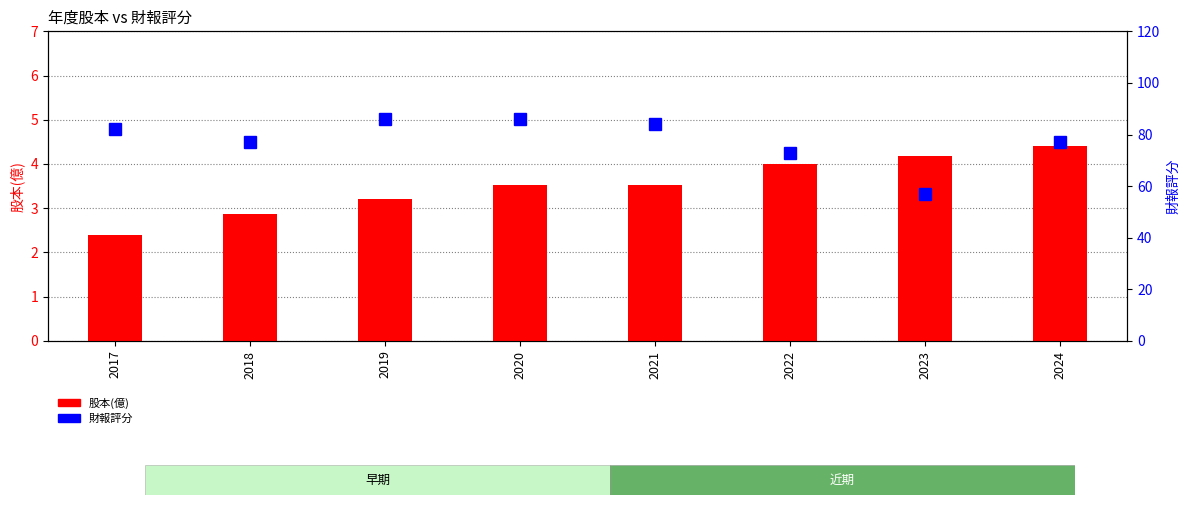

What is the highest value of the 財報評分 series?

86.0